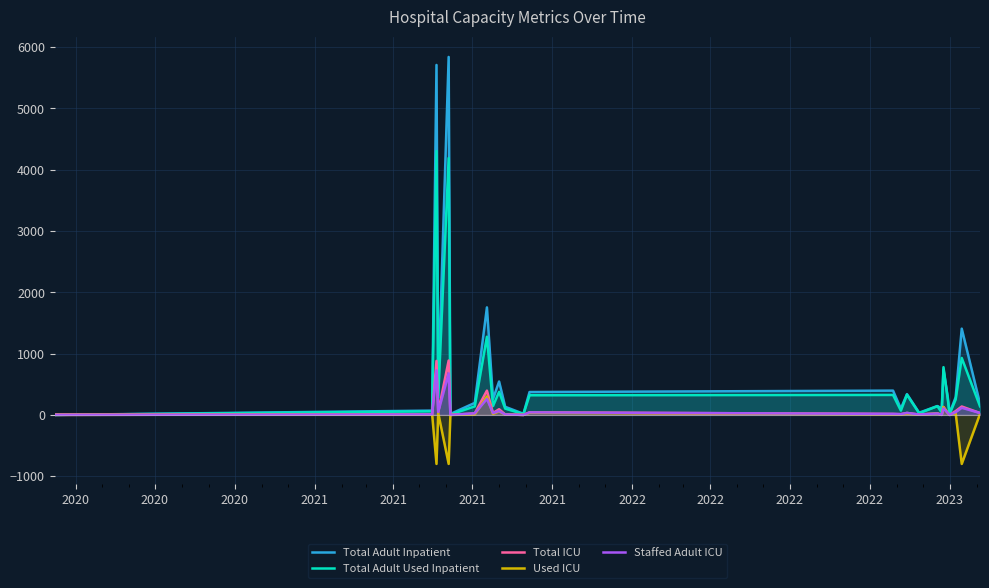

List the series in order of their peak value, highest first.

Total Adult Inpatient, Total Adult Used Inpatient, Total ICU, Staffed Adult ICU, Used ICU